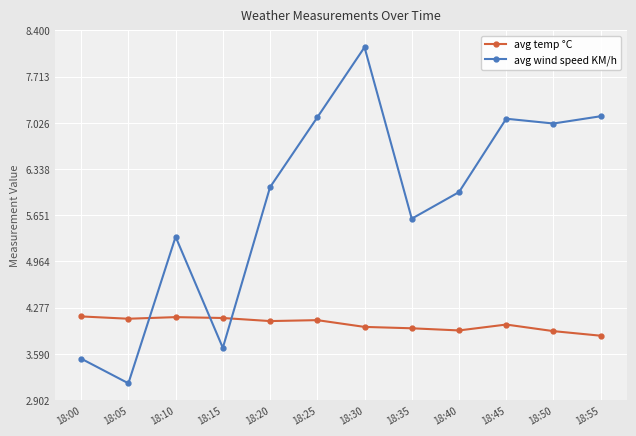

How many data points does each series have?

12